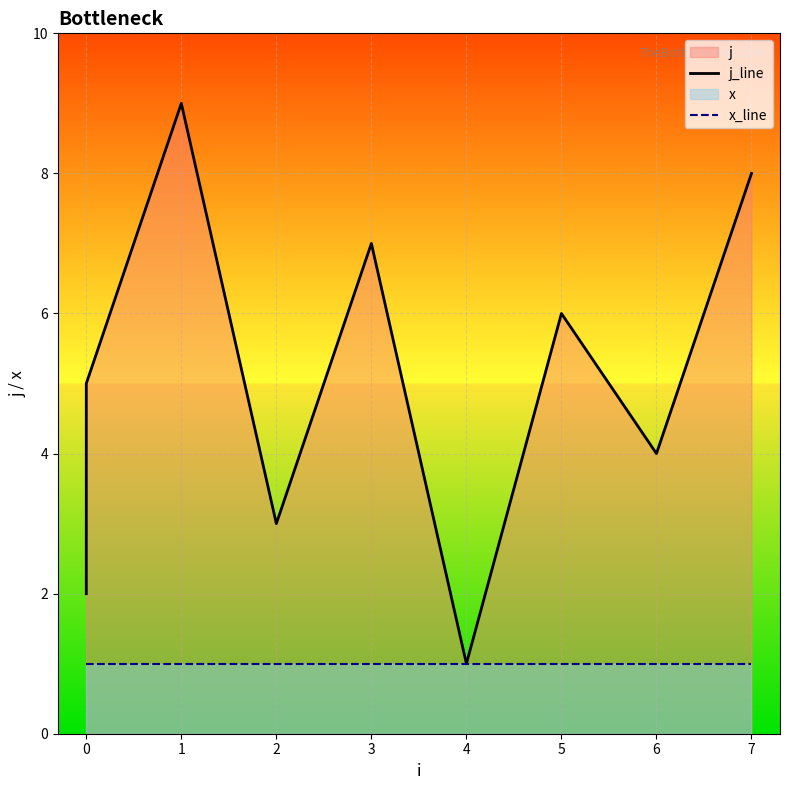

Where is the first local minimum for j_line?

2